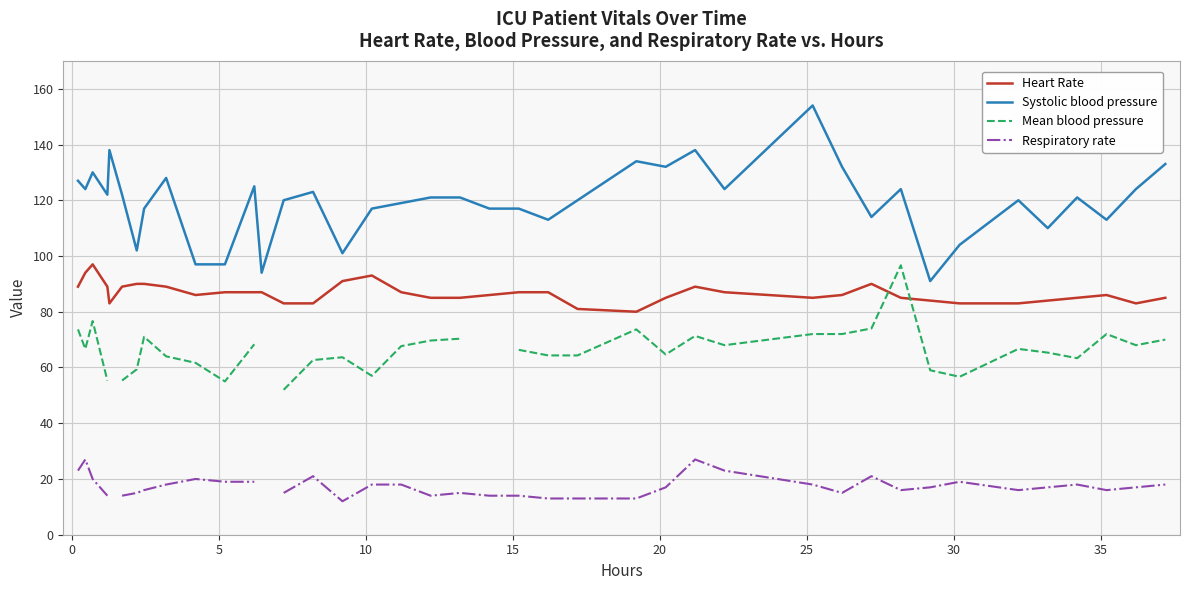

True or false: Systolic blood pressure and Heart Rate intersect in this chart.

False